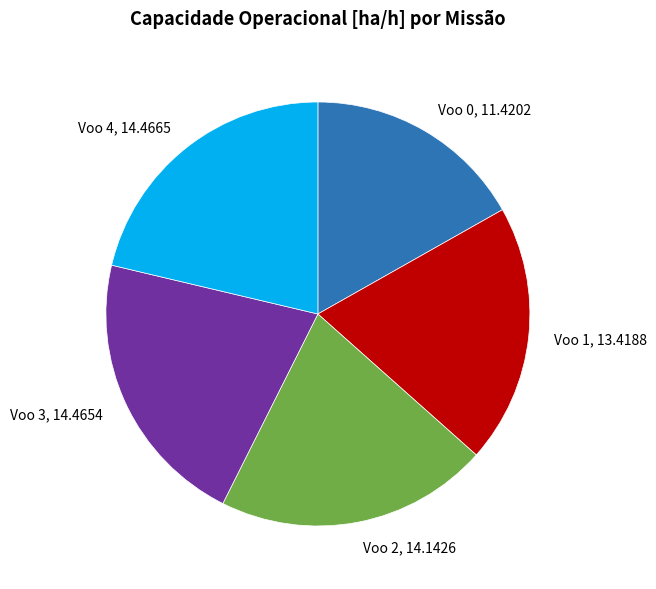

Combined, do Voo 1, 13.4188 and Voo 2, 14.1426 account for over 50%?

No